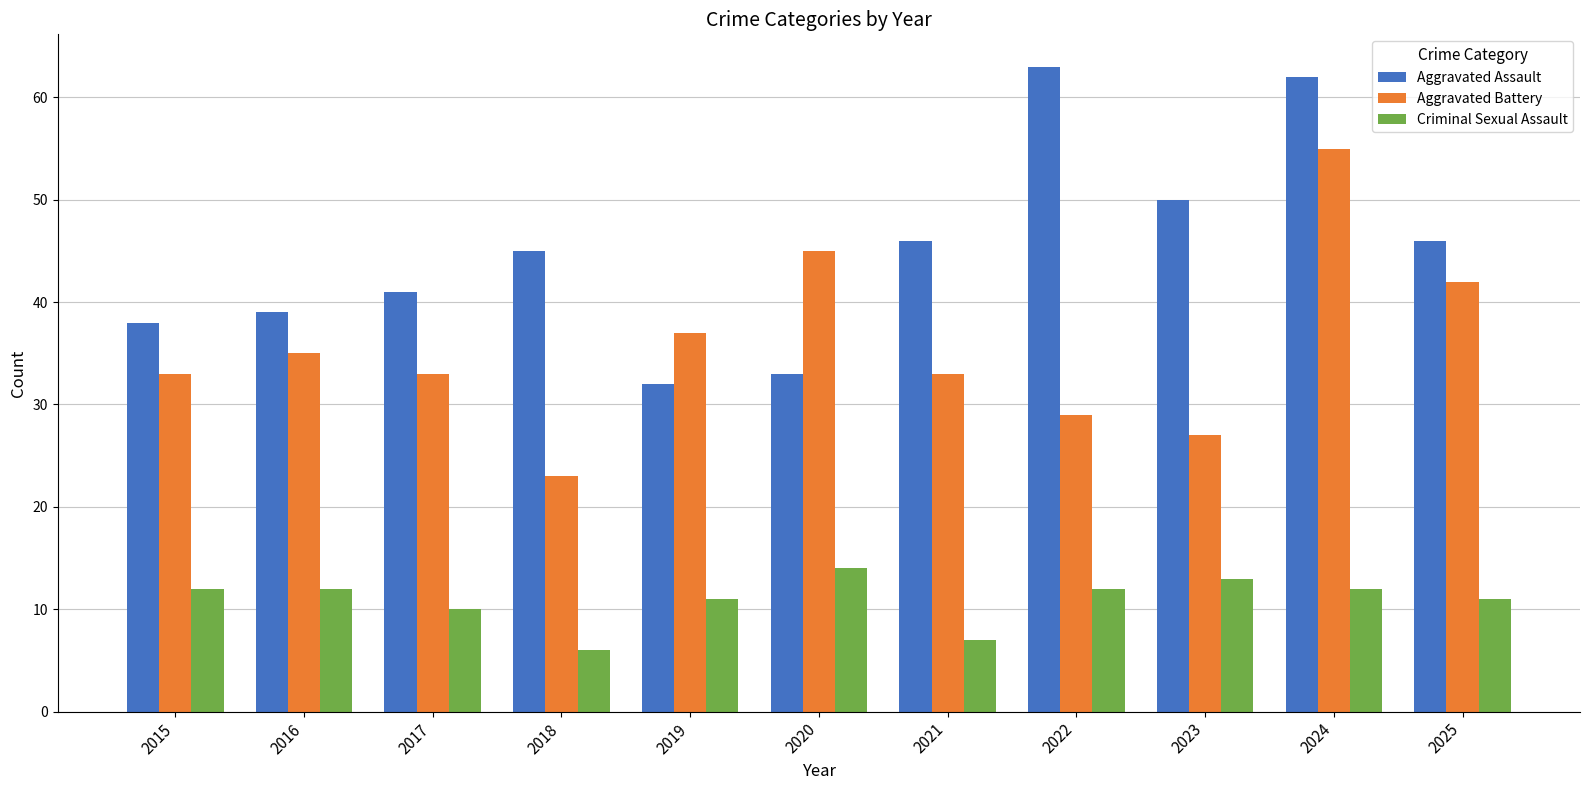

How many categories are shown in the chart?

11